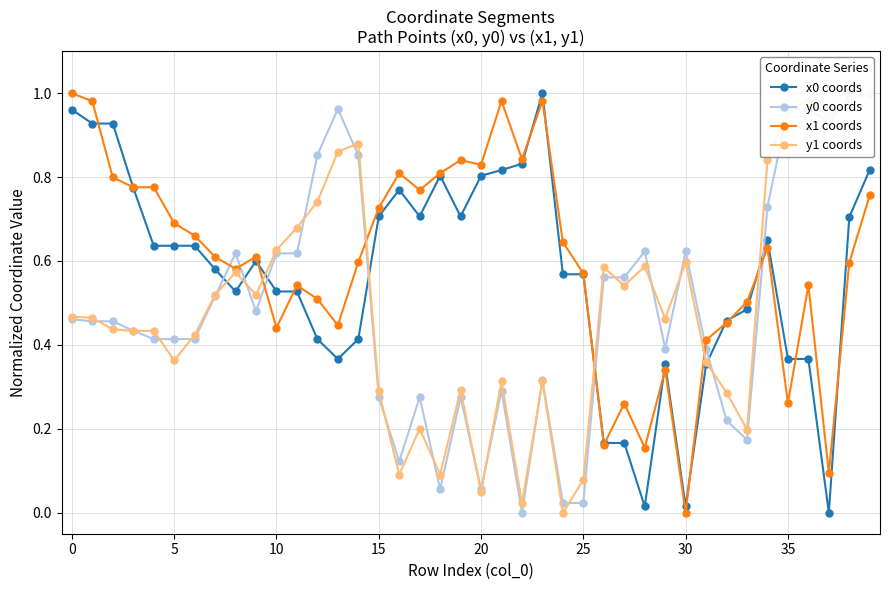

How many interior local valleys does the x0 coords series have?

7